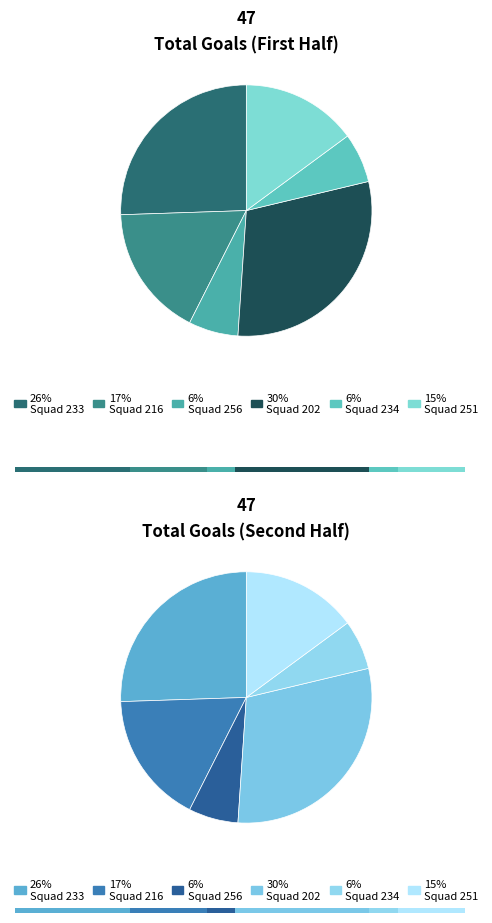

What is the difference between the highest and lowest values at 0?

6